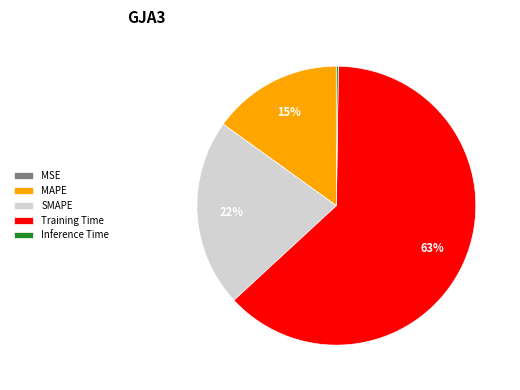

To the nearest percent, what portion does SMAPE represent?

22%